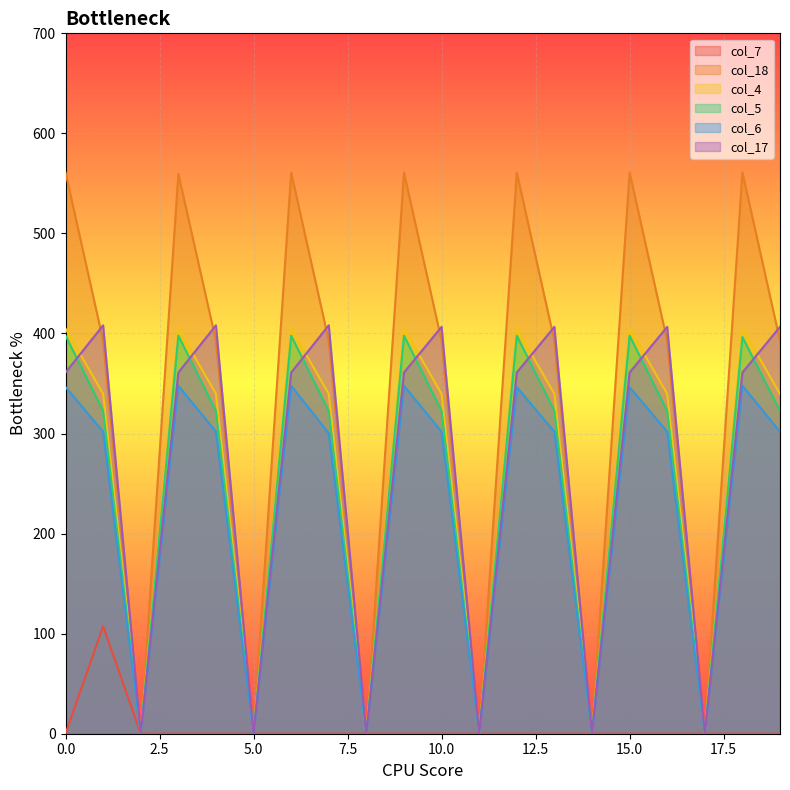

How many lines are shown in the chart?

6